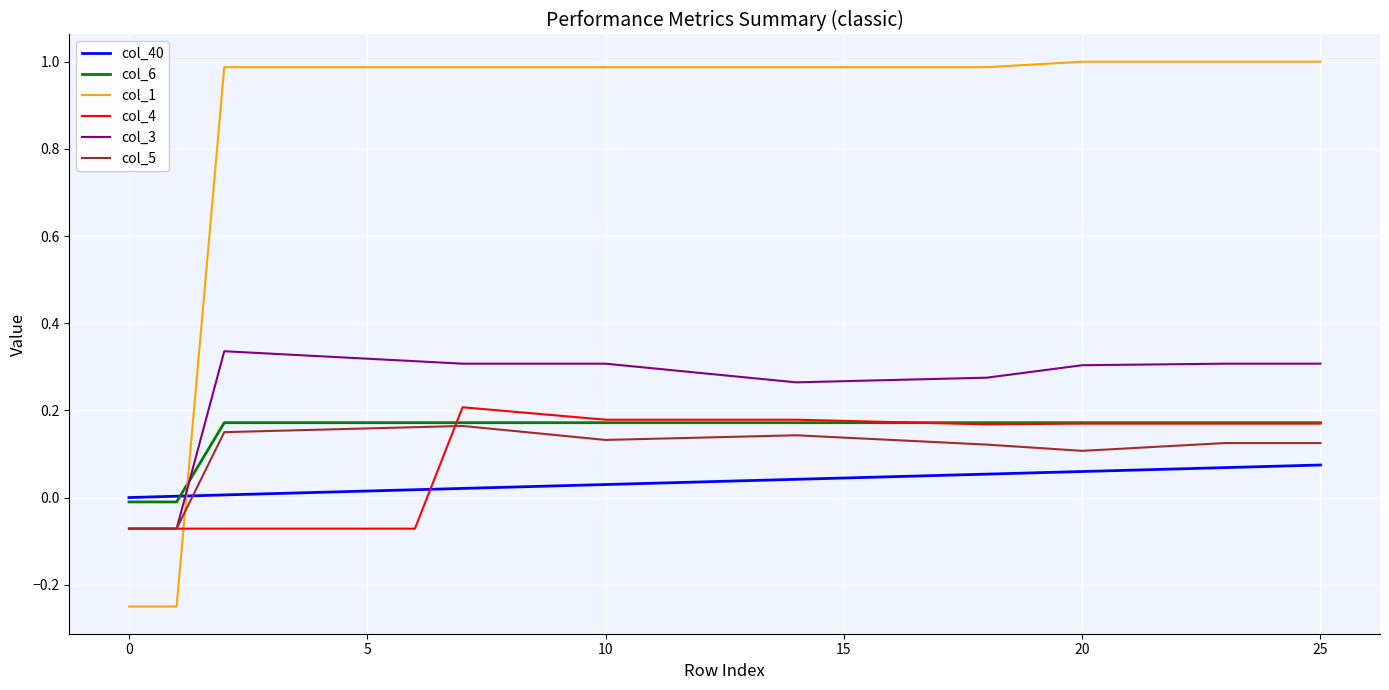

How many intersections are there between col_40 and col_5?

1